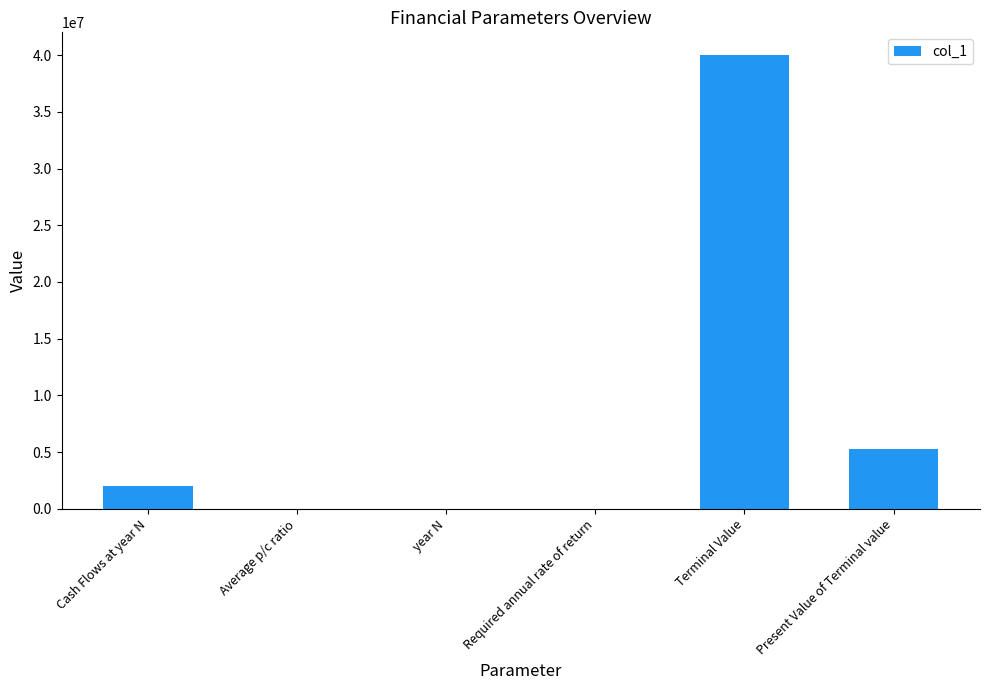

What is the change in value from year N to Required annual rate of return?

-5.6